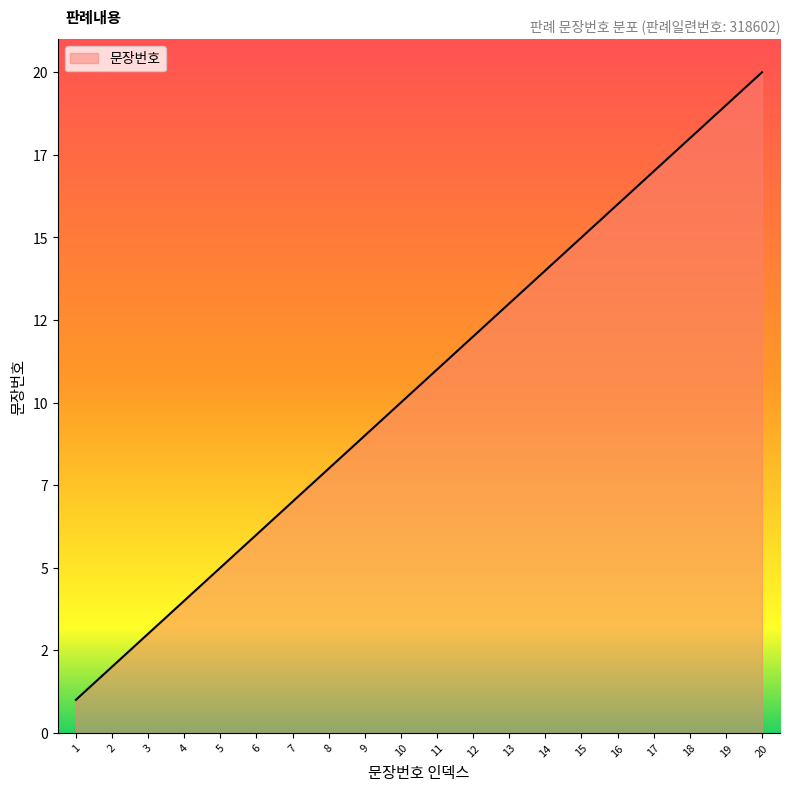

How many lines are shown in the chart?

1